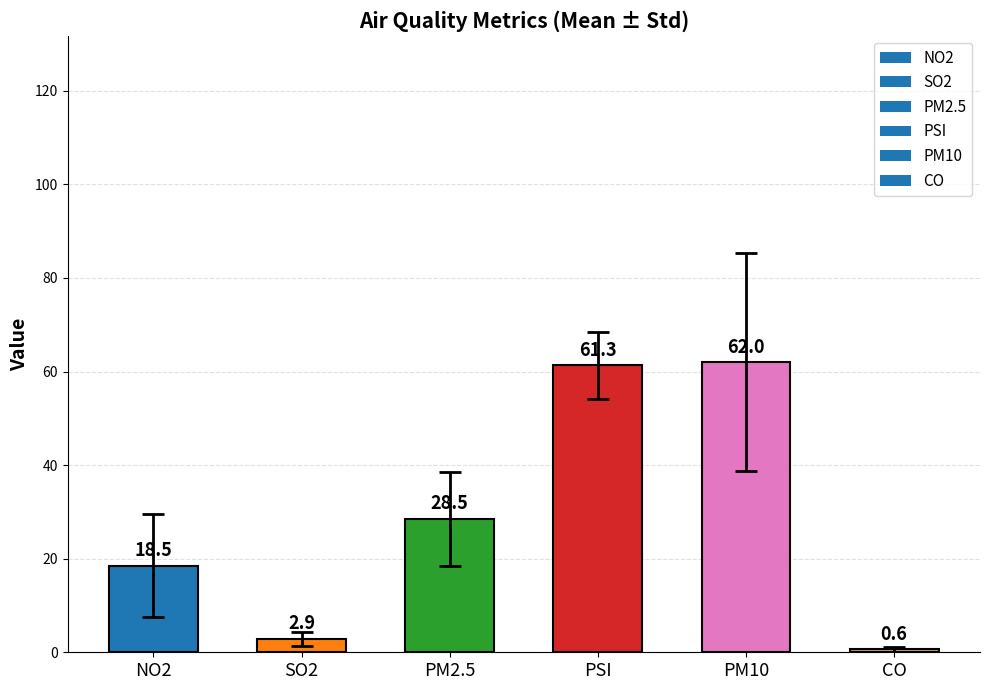

Reading right to left, list all the values displayed in this chart.

0.6	62.0	61.3	28.5	2.9	18.5